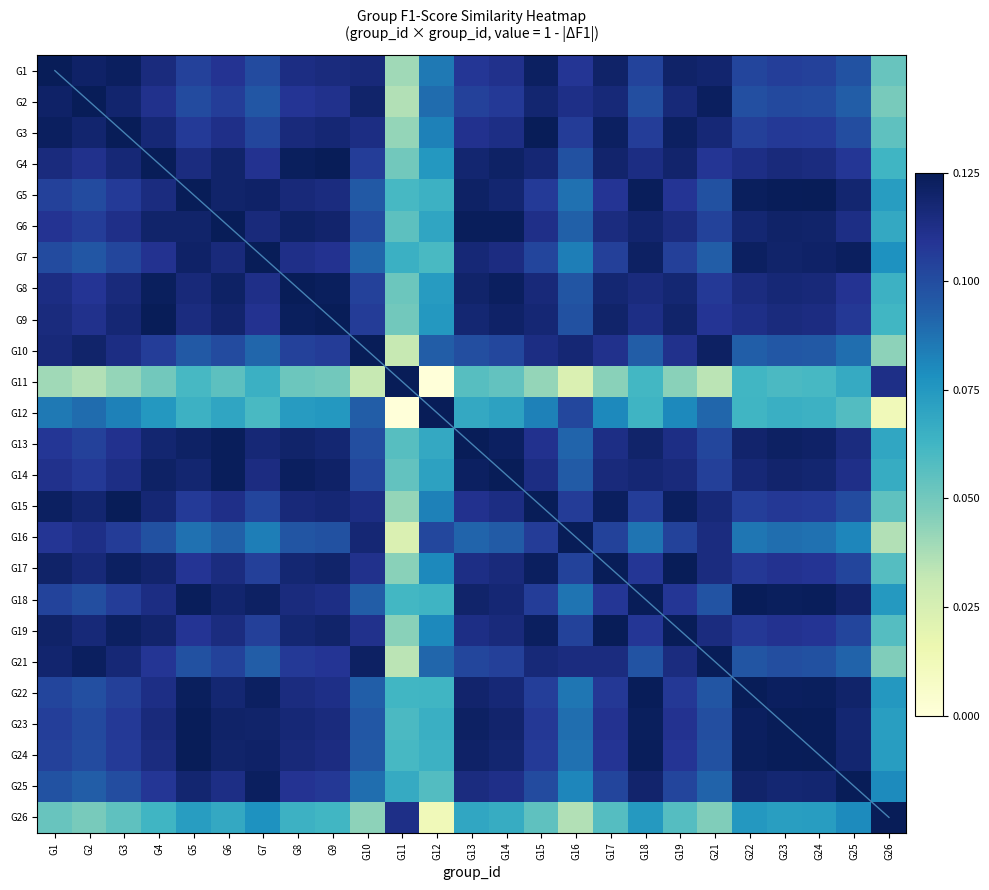

Which category has the highest value in the G3 series?

G3